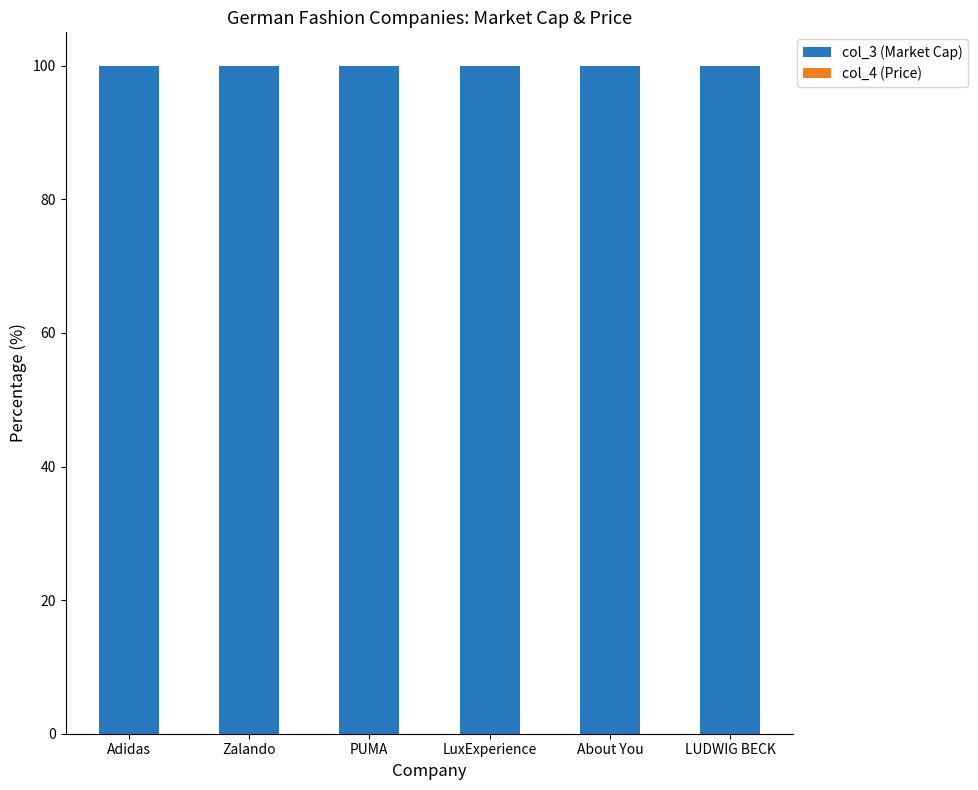

What is the average value of the col_3 (Market Cap) series?

100.0